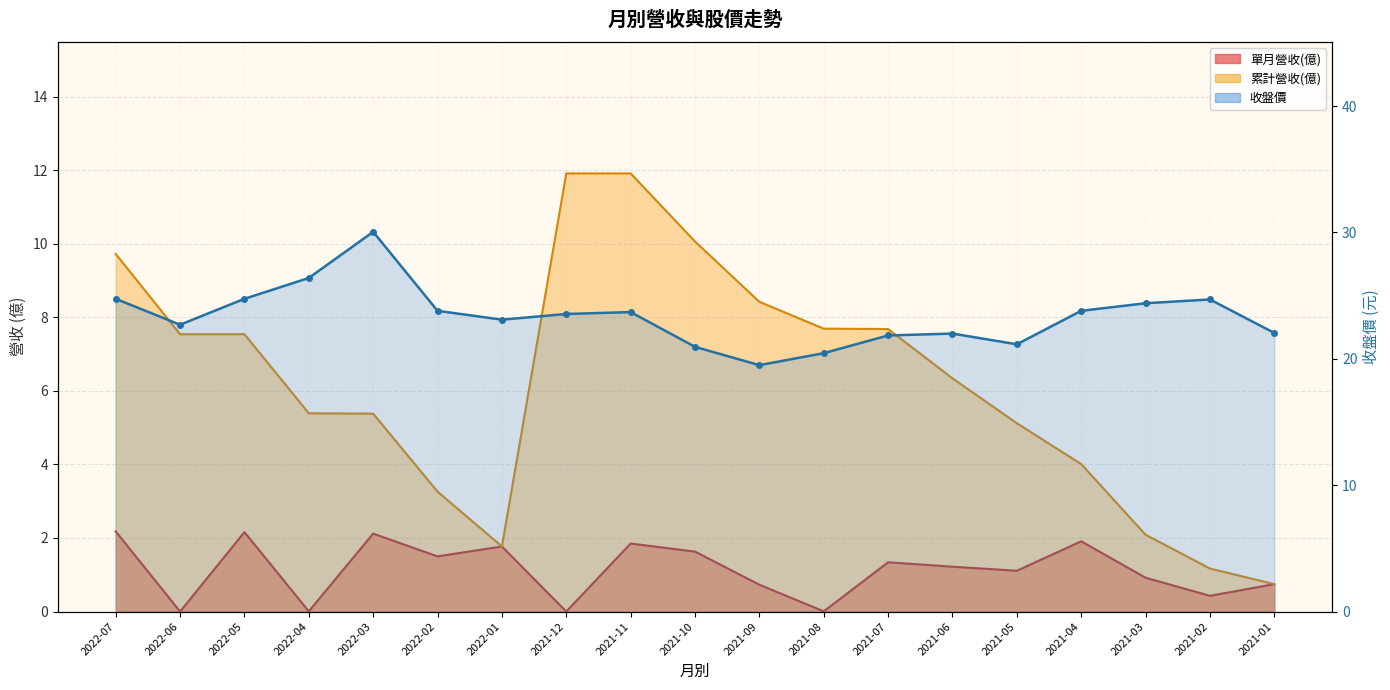

How many interior local peaks does the 收盤價 series have?

4